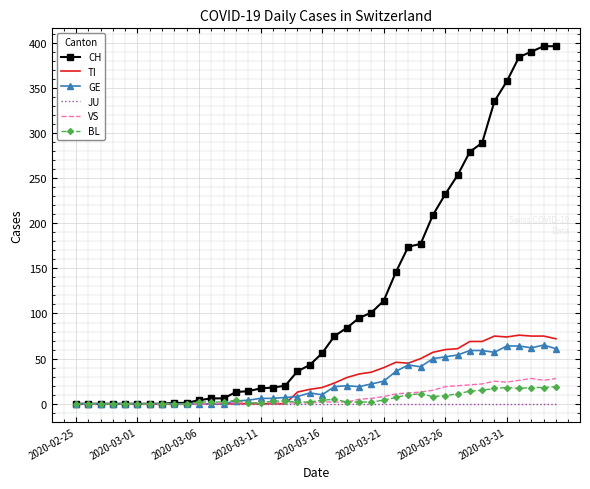

What is the highest value of the GE series?

65